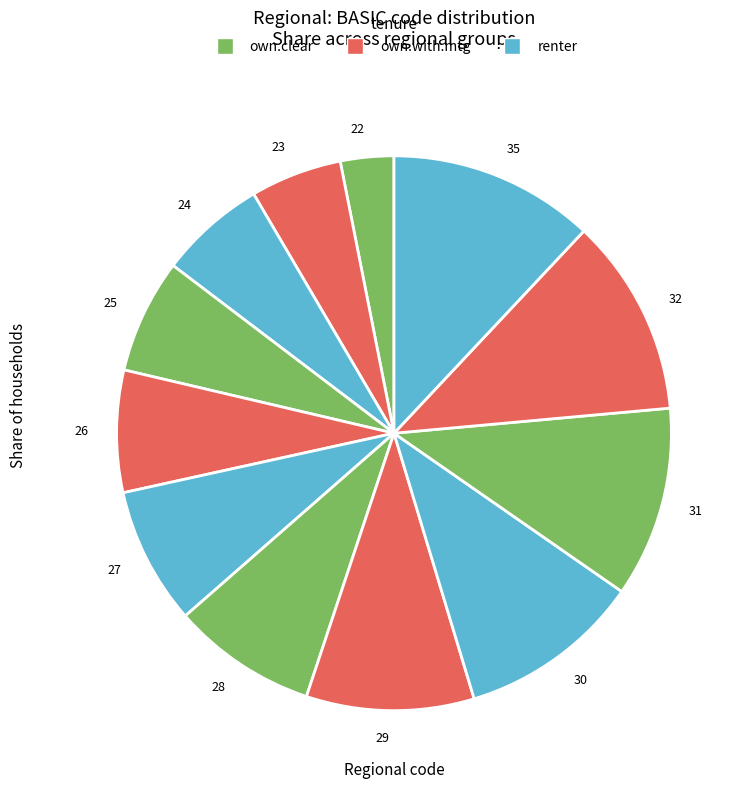

What is the smallest slice in the pie chart?

22